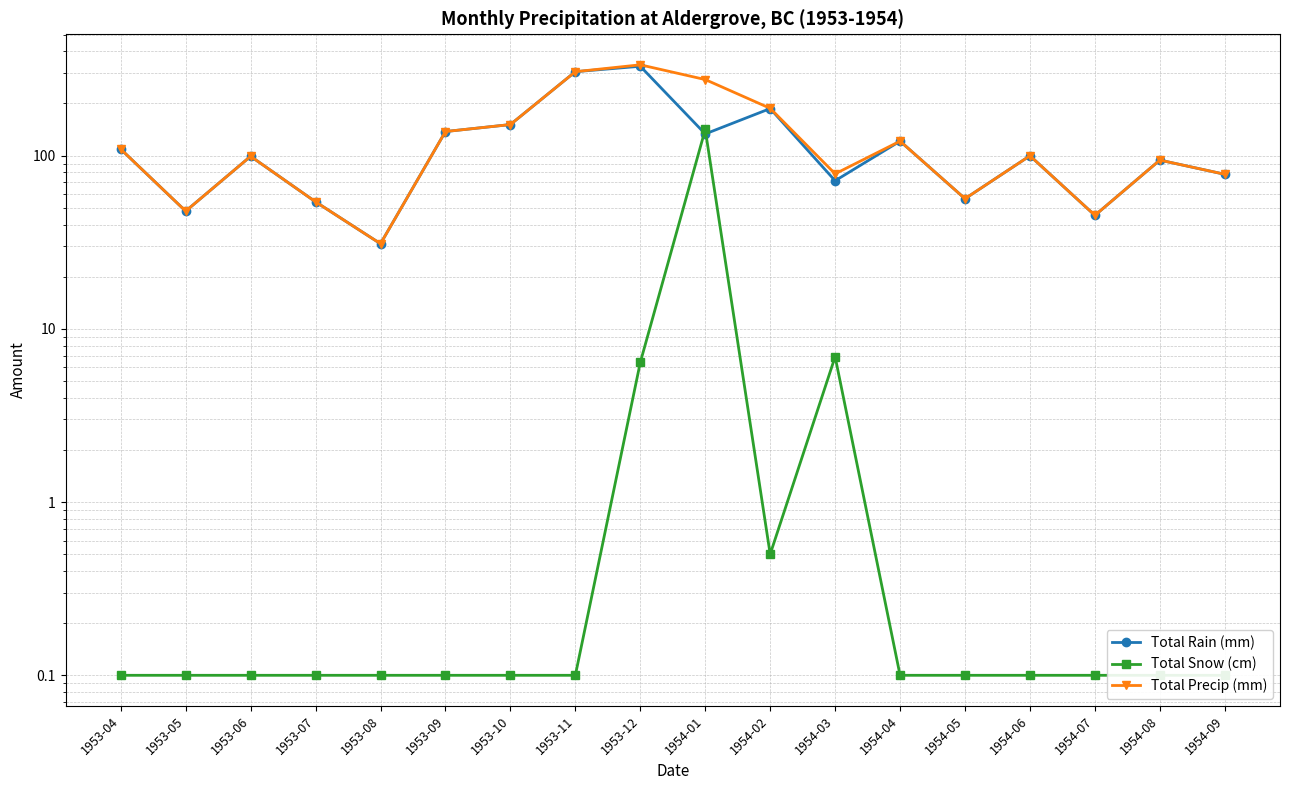

What is the maximum value for Total Snow (cm)?

141.5